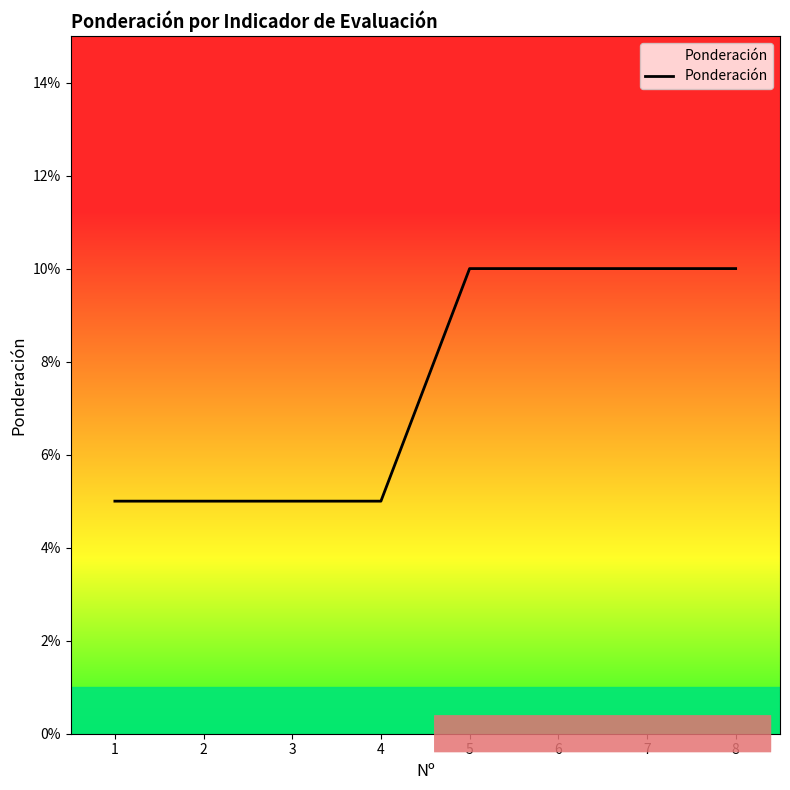

List the labels in order of value, largest first.

5, 6, 7, 8, 1, 2, 3, 4